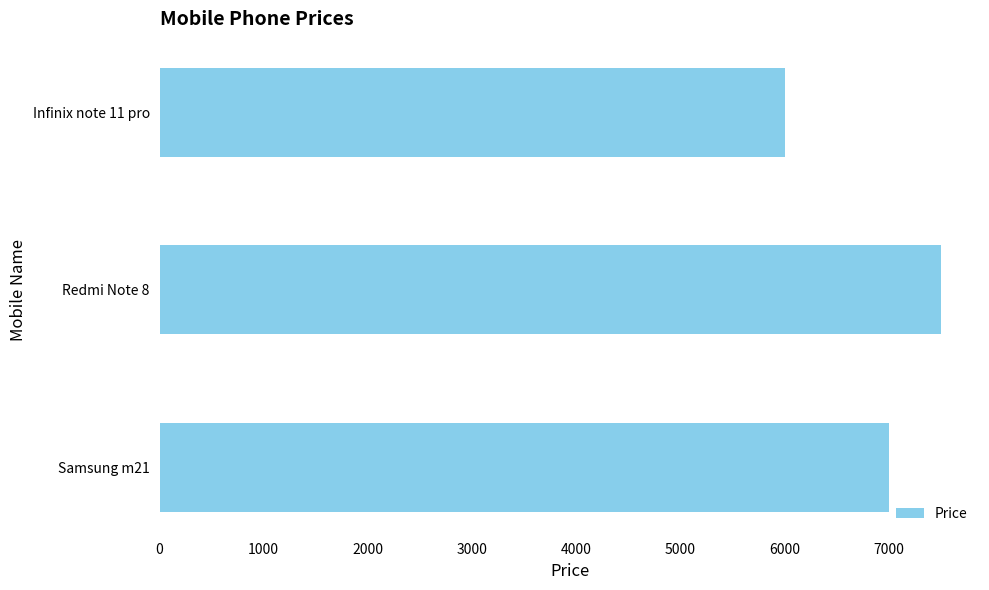

Reading top to bottom, transcribe all the data shown in this chart.

Infinix note 11 pro=6000	Redmi Note 8=7500	Samsung m21=7000